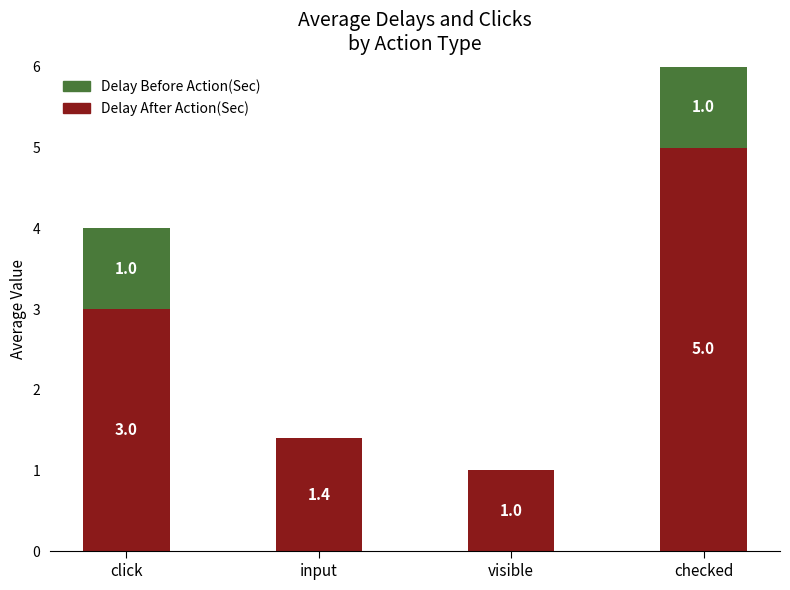

Which category has the highest value in the Delay After Action(Sec) series?

checked